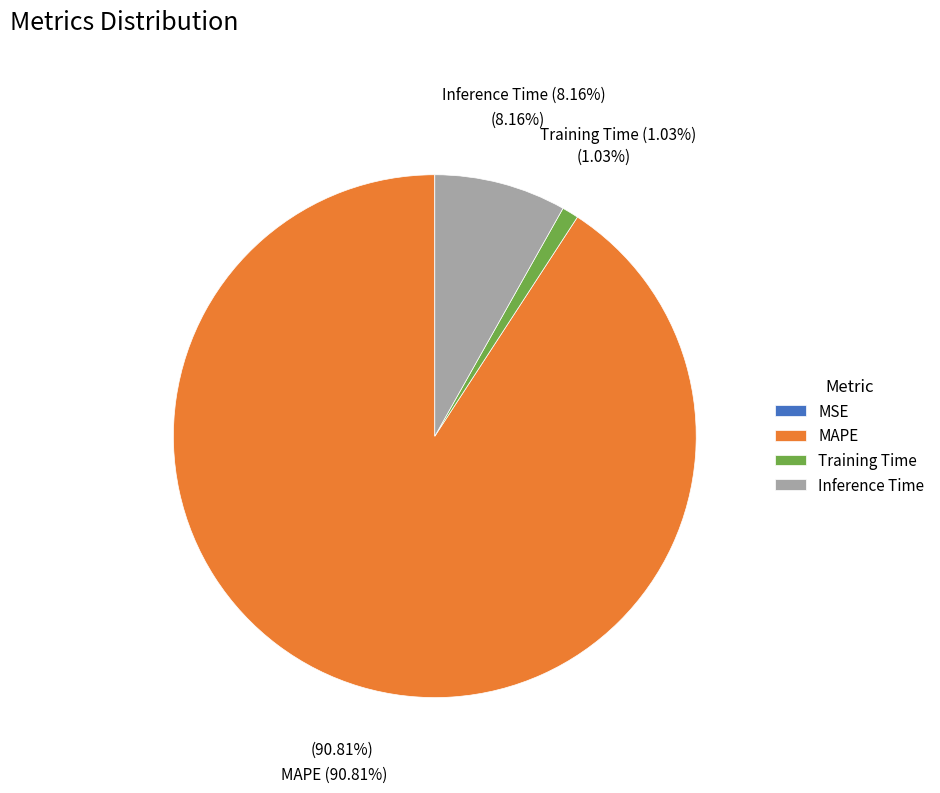

Do MSE and Training Time together represent more than half of the pie?

No